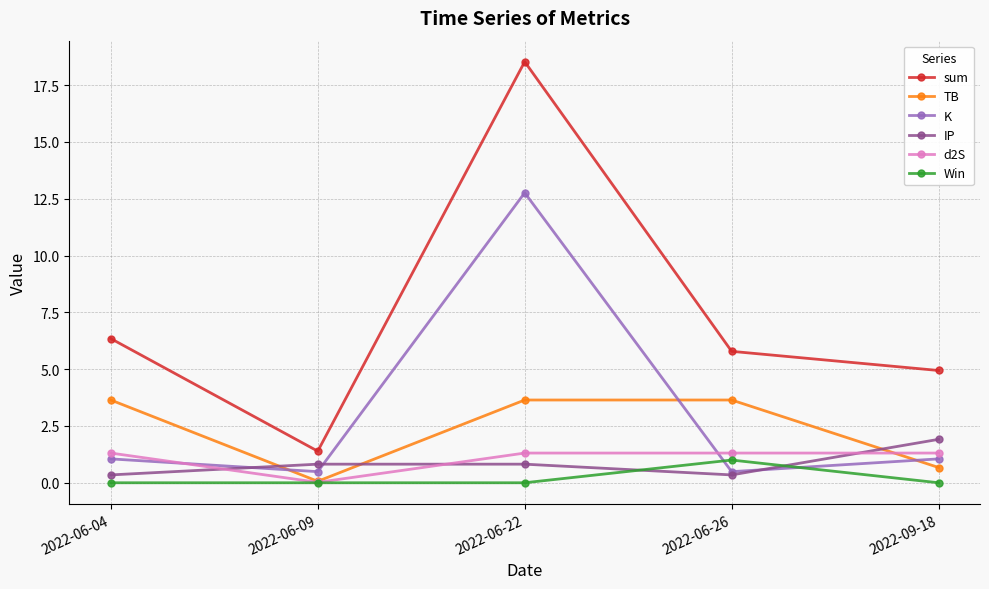

What is the minimum value for K?

0.5